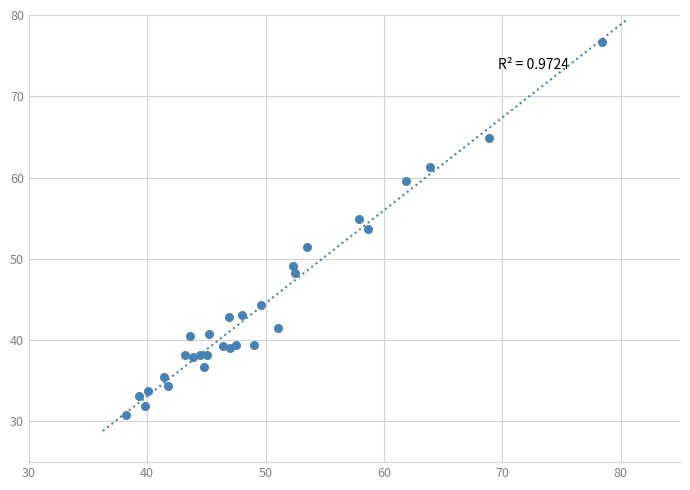

What Y value in the scatter plot is closest to 53?

53.7